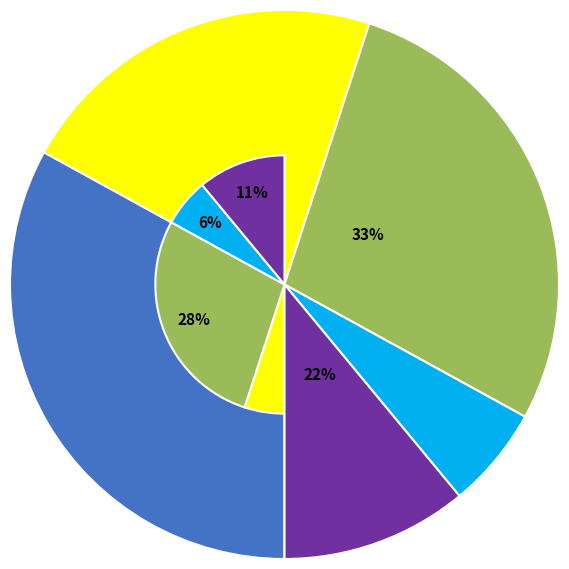

How many segments does this pie chart have?

2